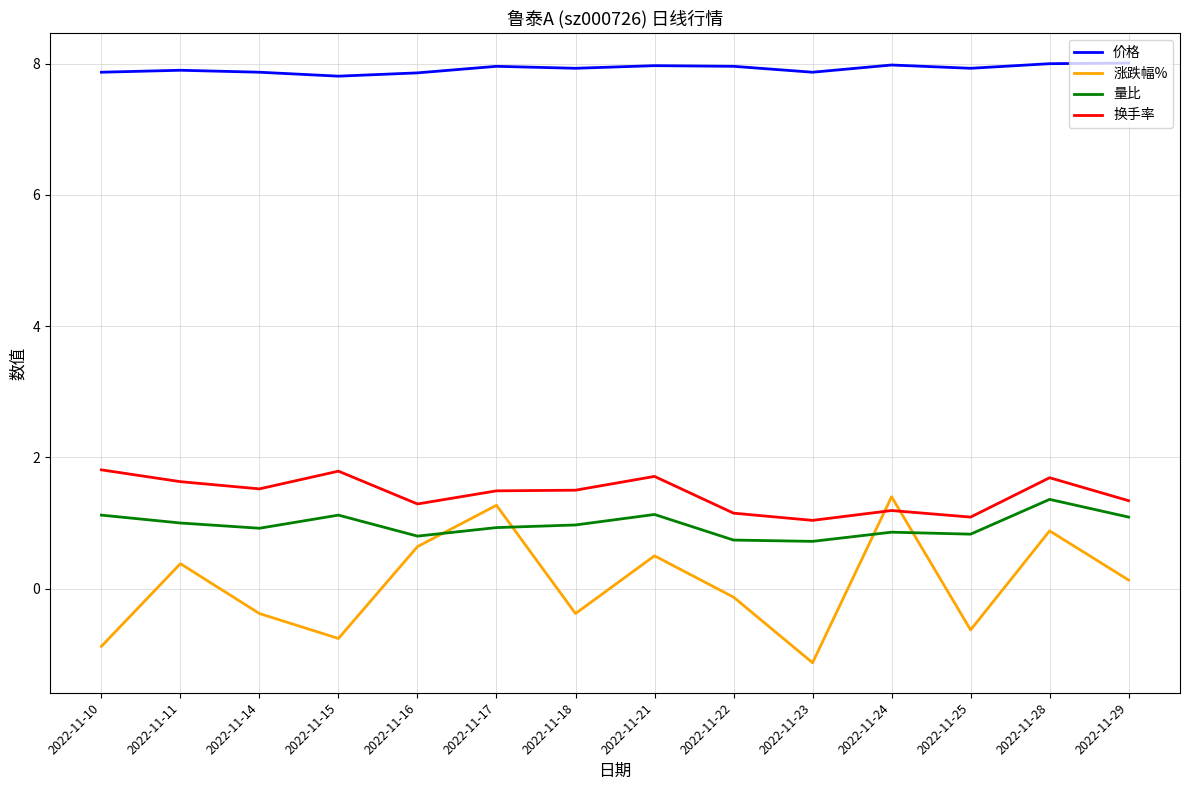

Which series has the widest spread of values?

涨跌幅%